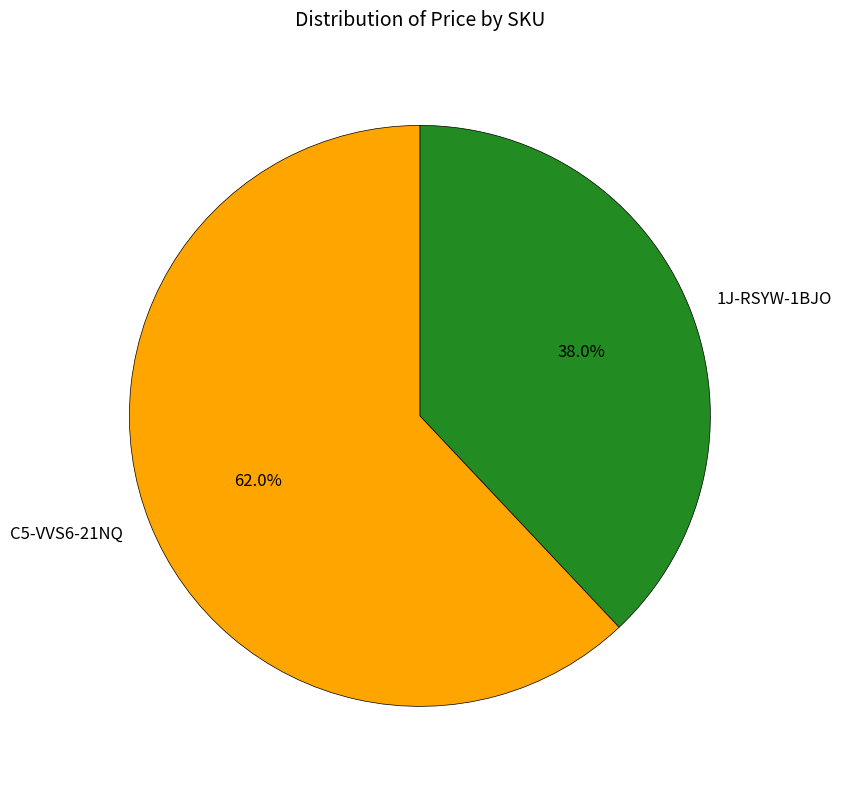

Which slice is the smallest?

1J-RSYW-1BJO